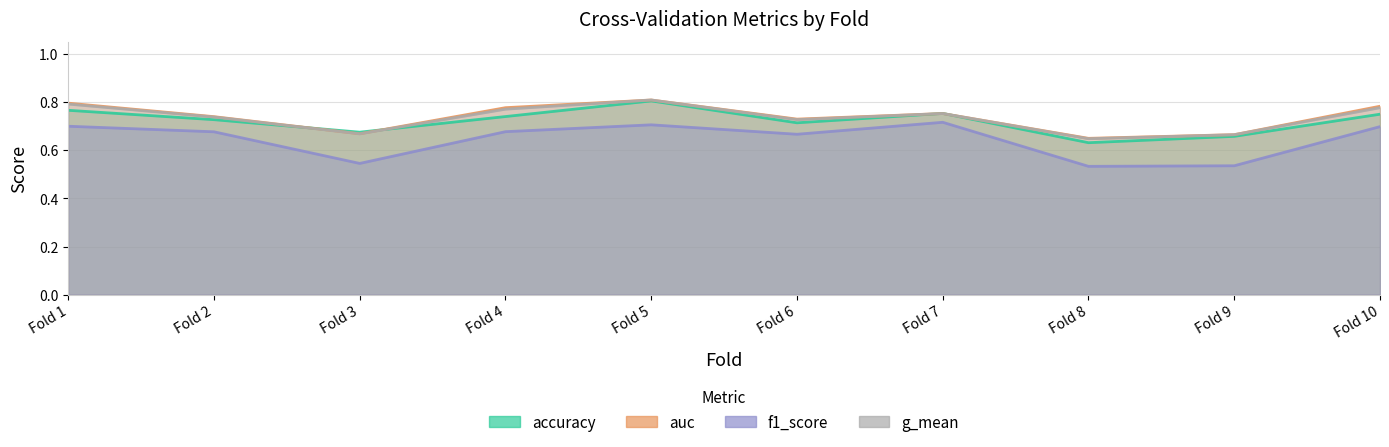

True or false: auc has a value of 0.5 at Fold 5.

False